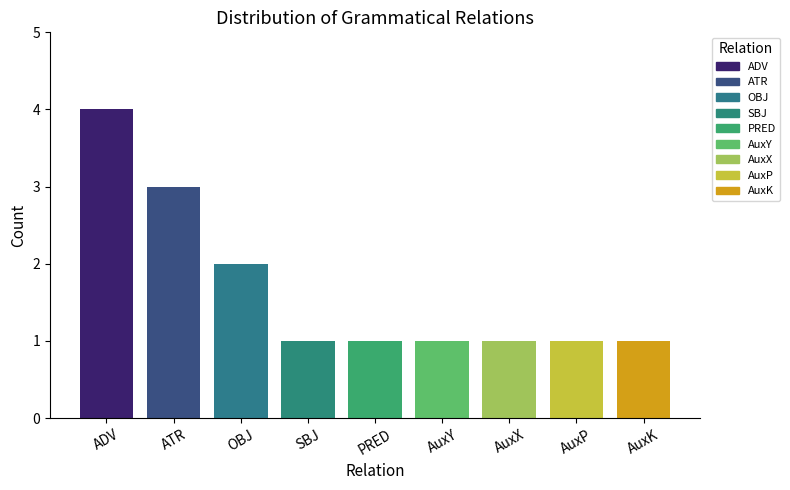

At which label is the value closest to 2?

OBJ